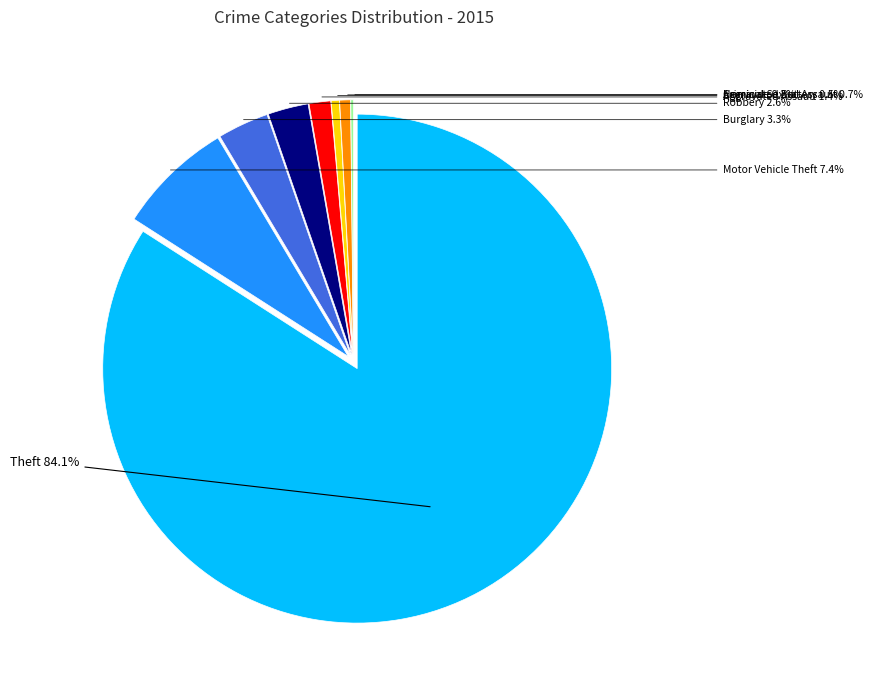

Is there any slice that represents more than half of the pie?

Yes